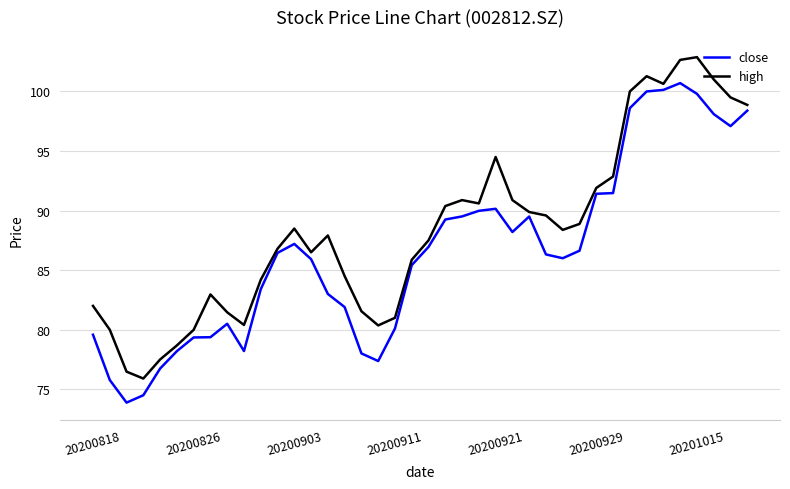

What is the highest value of the close series?

100.7